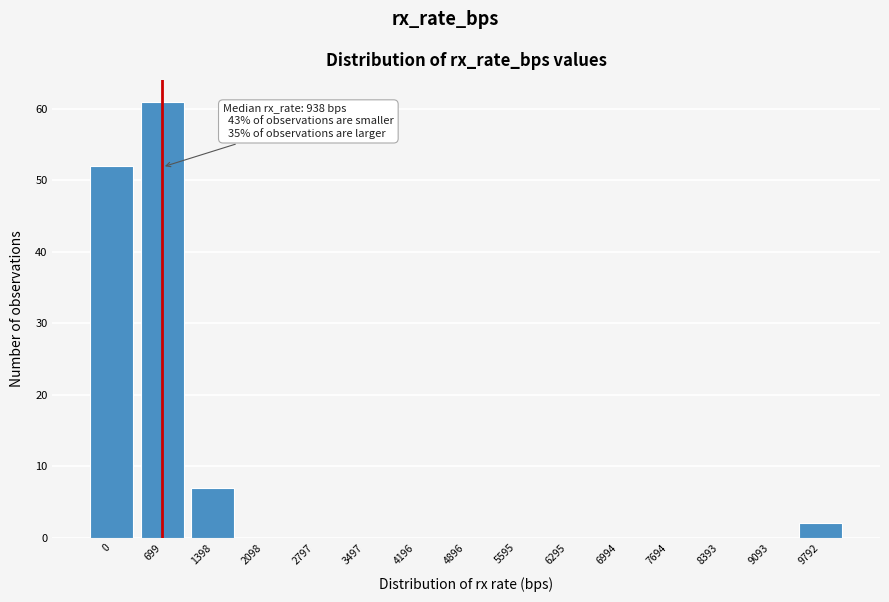

Reading left to right, transcribe all the data shown in this chart.

0=52	699=61	1398=7	2098=0	2797=0	3497=0	4196=0	4896=0	5595=0	6295=0	6994=0	7694=0	8393=0	9093=0	9792=2